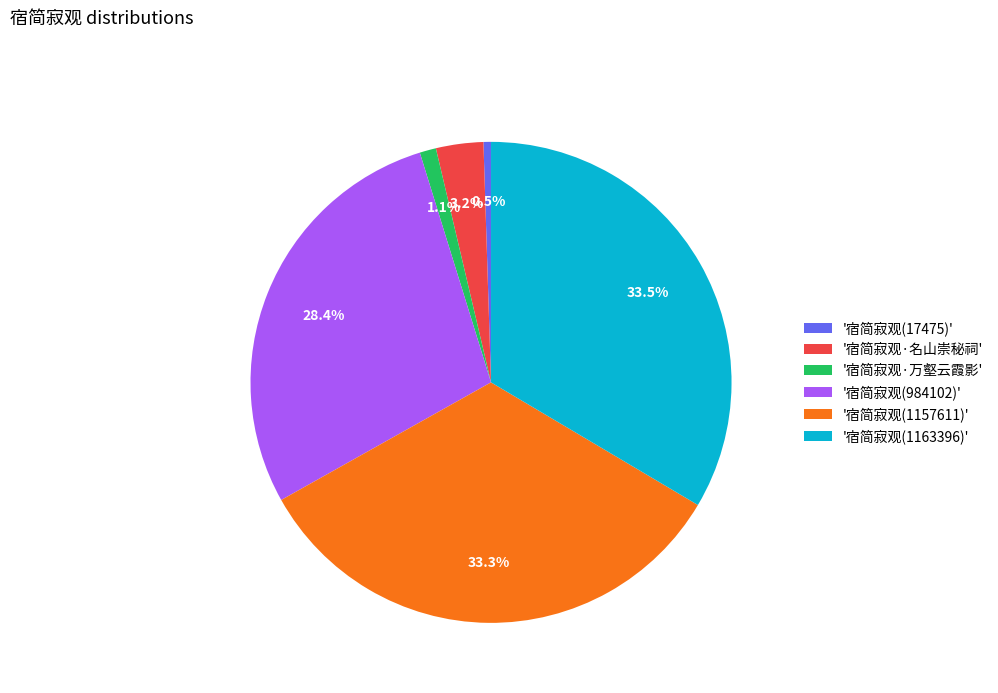

Combined, do '宿简寂观(17475)' and '宿简寂观·万壑云霞影' account for over 50%?

No